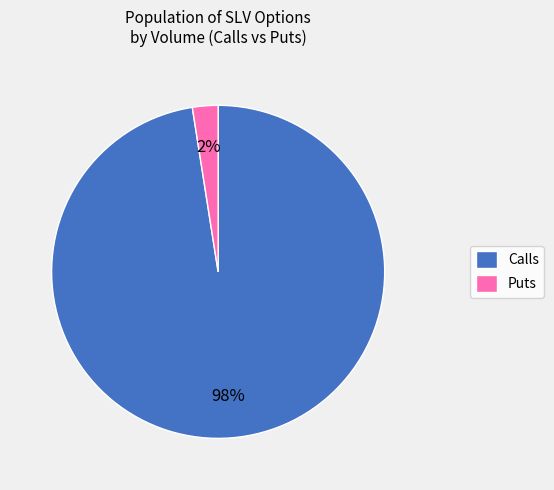

Do Calls and Puts together represent more than half of the pie?

Yes